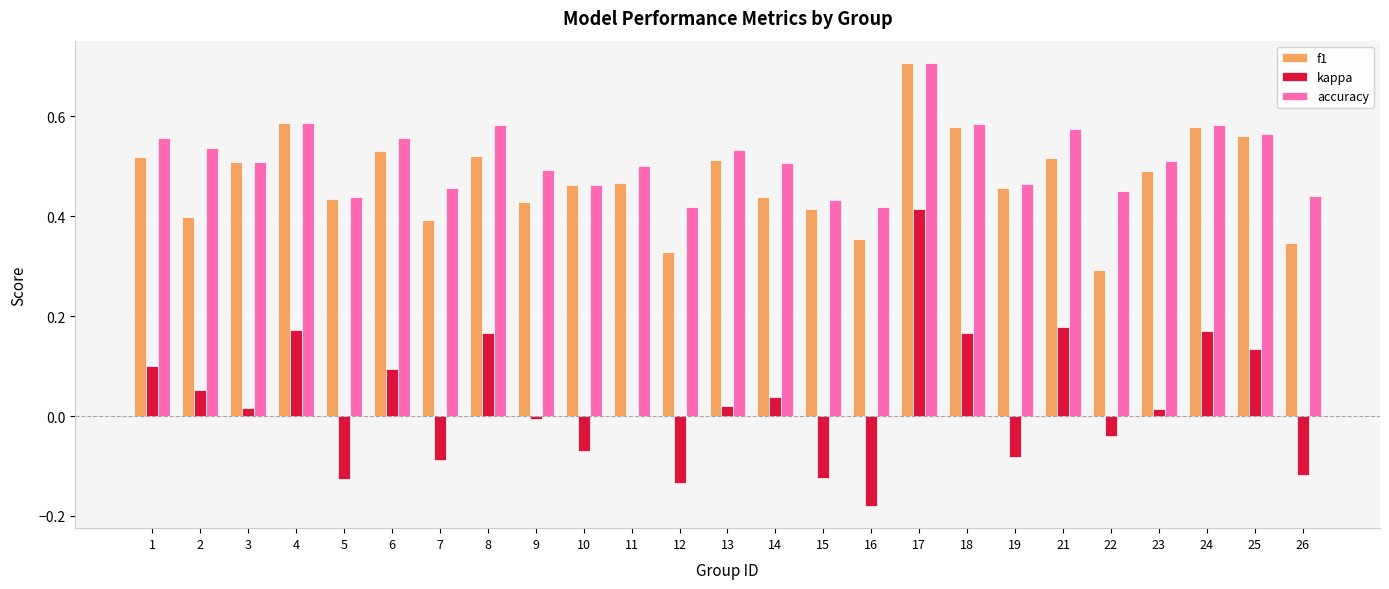

What is the total value across all series at 4?

1.3